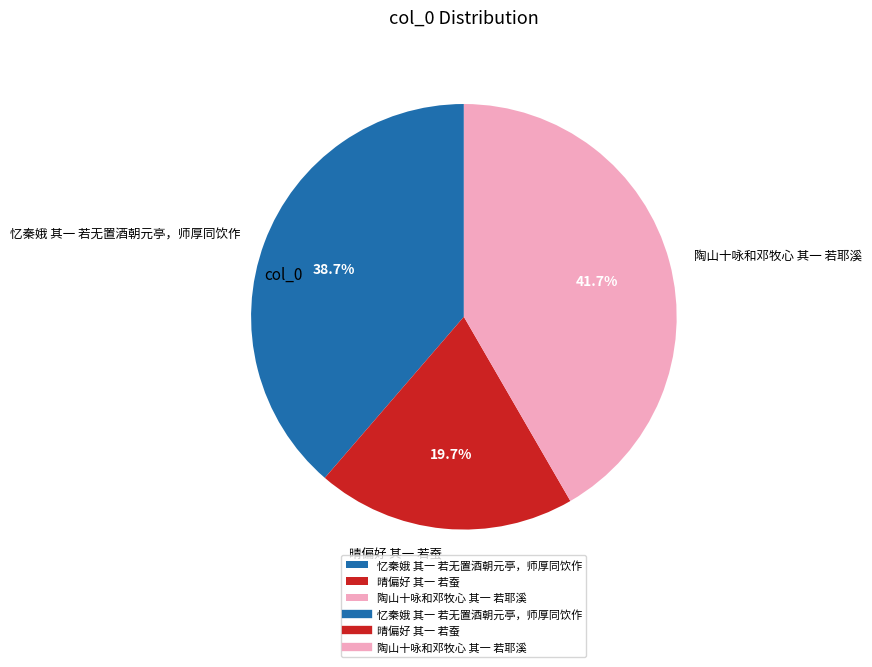

To the nearest percent, what is the difference between the largest and smallest slice percentages?

22%